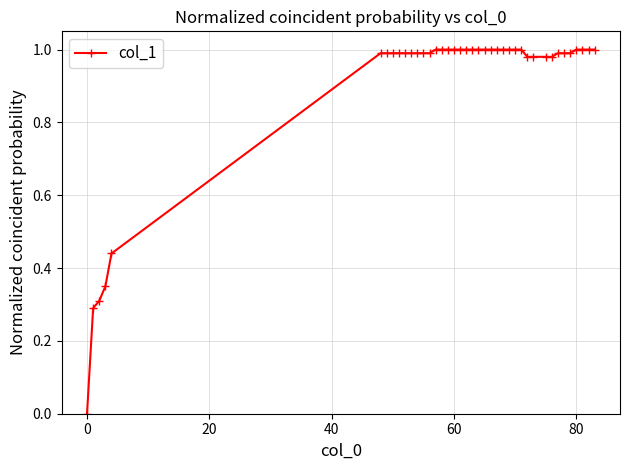

What is the sum of all values?

36.2